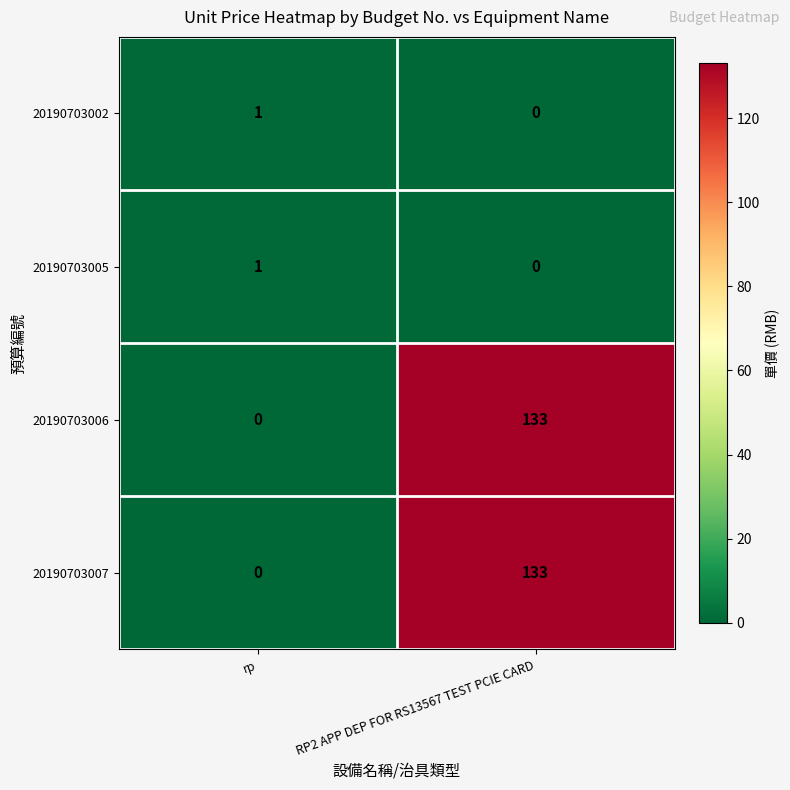

What value does the 20190703007 series have at RP2 APP DEP FOR RS13567 TEST PCIE CARD?

133